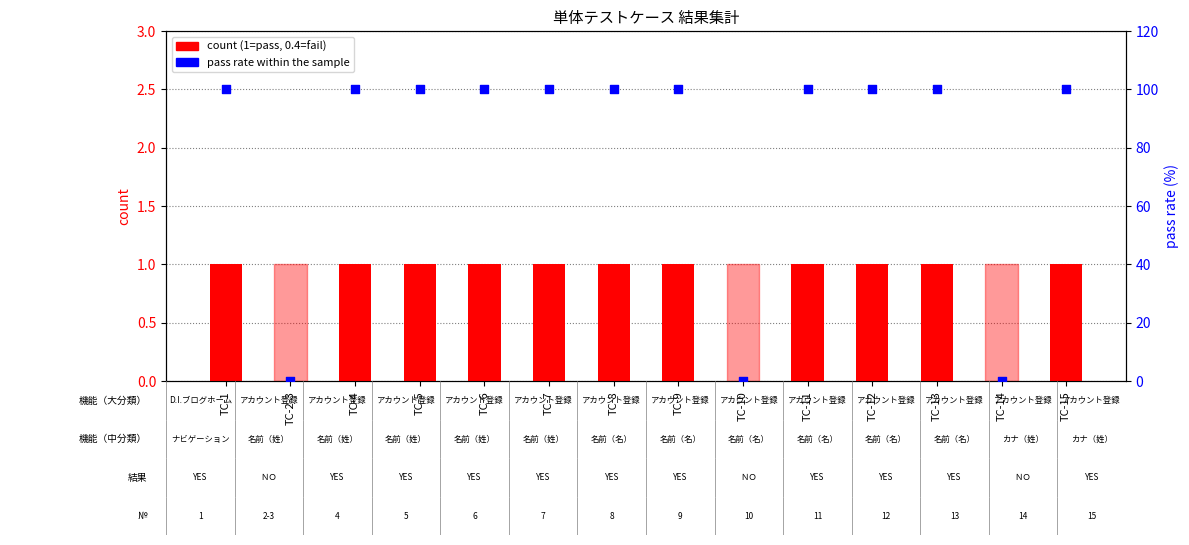

Which series has the largest Y range (max minus min)?

pass rate within the sample